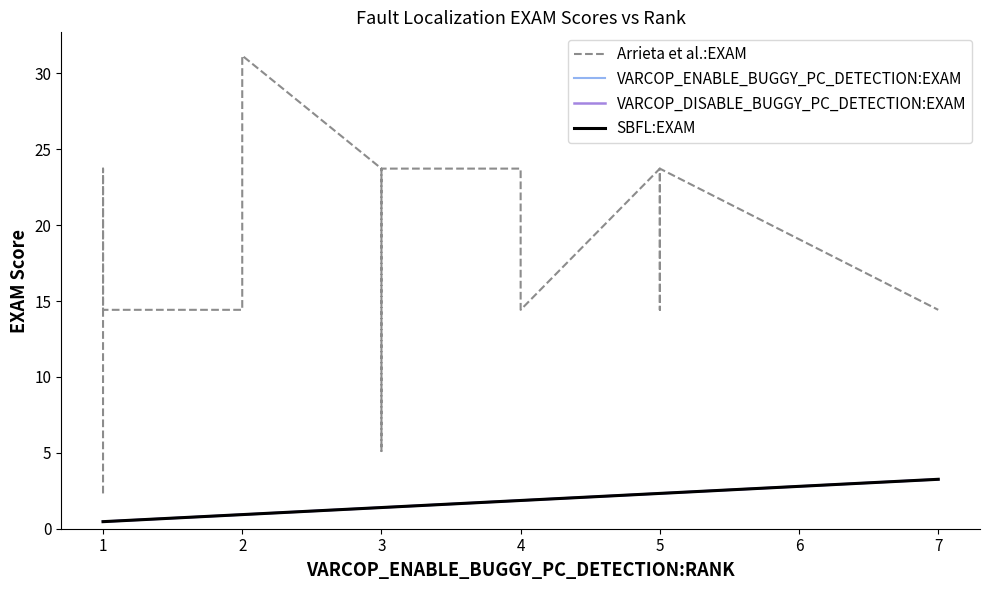

What are all the series names shown in the legend?

Arrieta et al.:EXAM, VARCOP_ENABLE_BUGGY_PC_DETECTION:EXAM, VARCOP_DISABLE_BUGGY_PC_DETECTION:EXAM, SBFL:EXAM